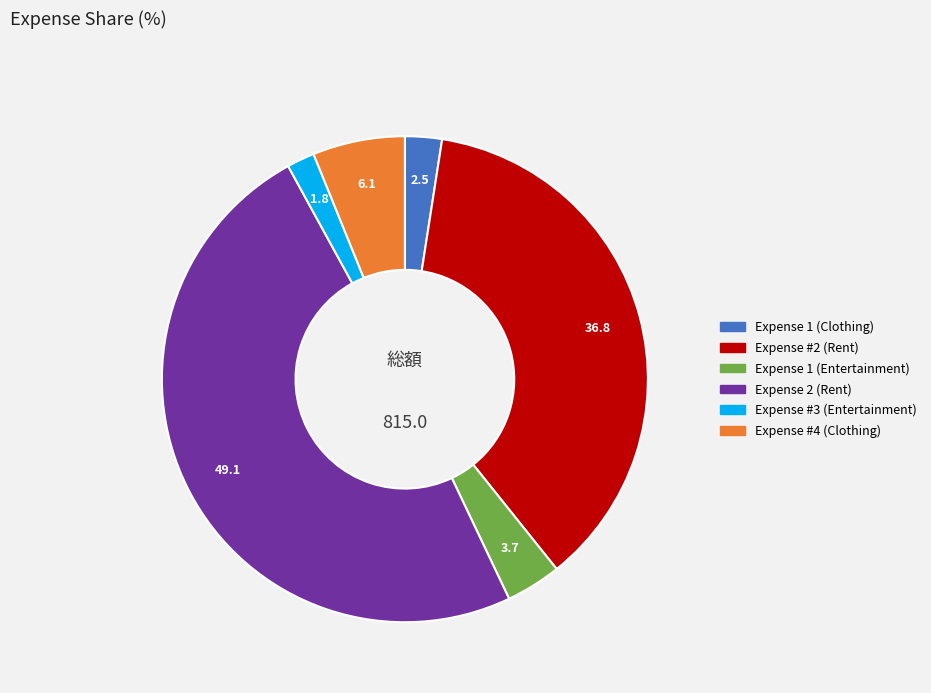

Is Expense #2 (Rent) the majority of the pie?

No